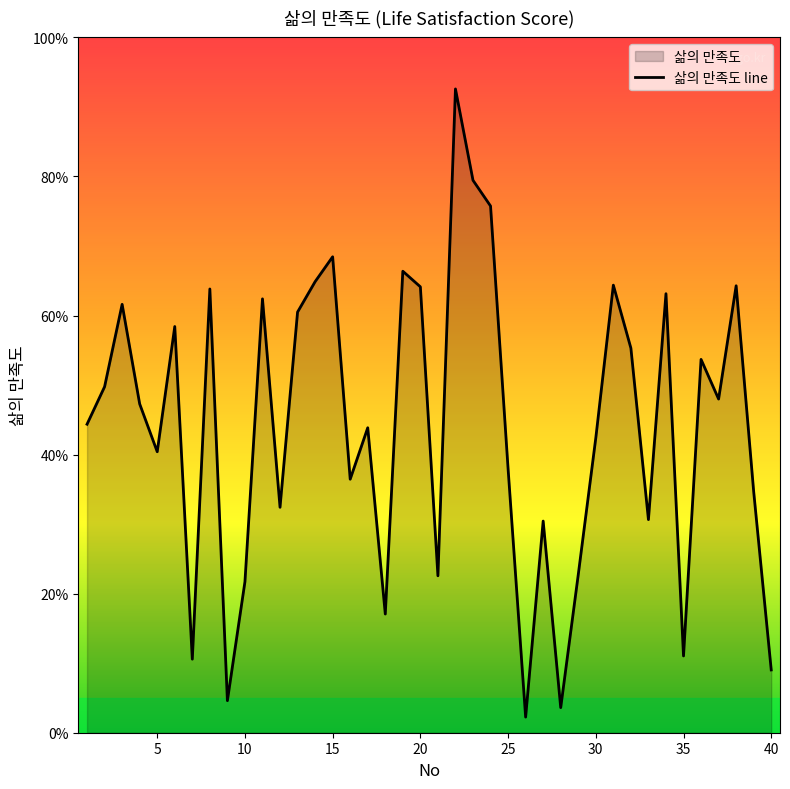

True or false: the data shows 0.5 at 36.

True